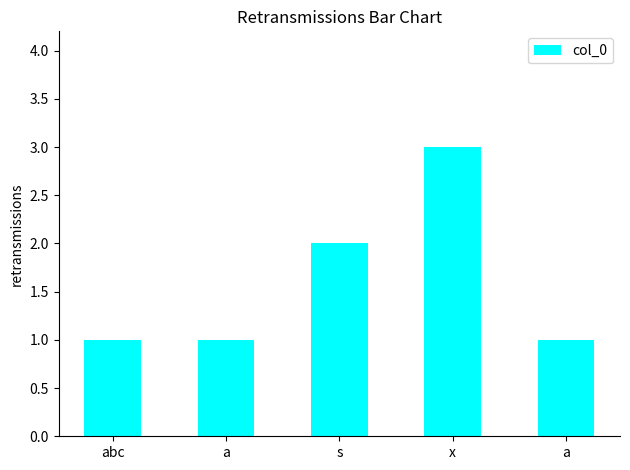

Which label corresponds to the smallest value in the chart?

abc